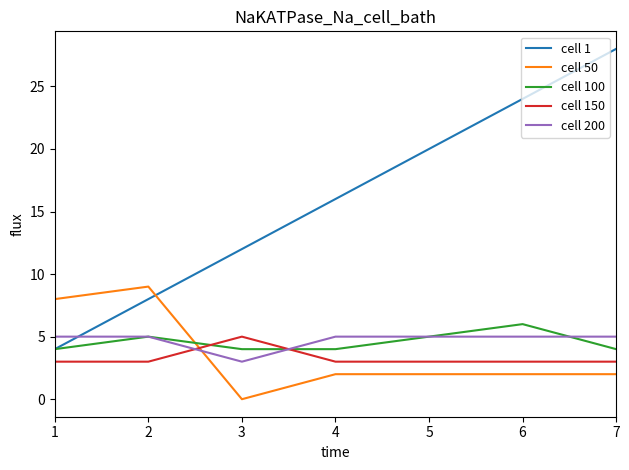

What is the minimum value for cell 100?

4